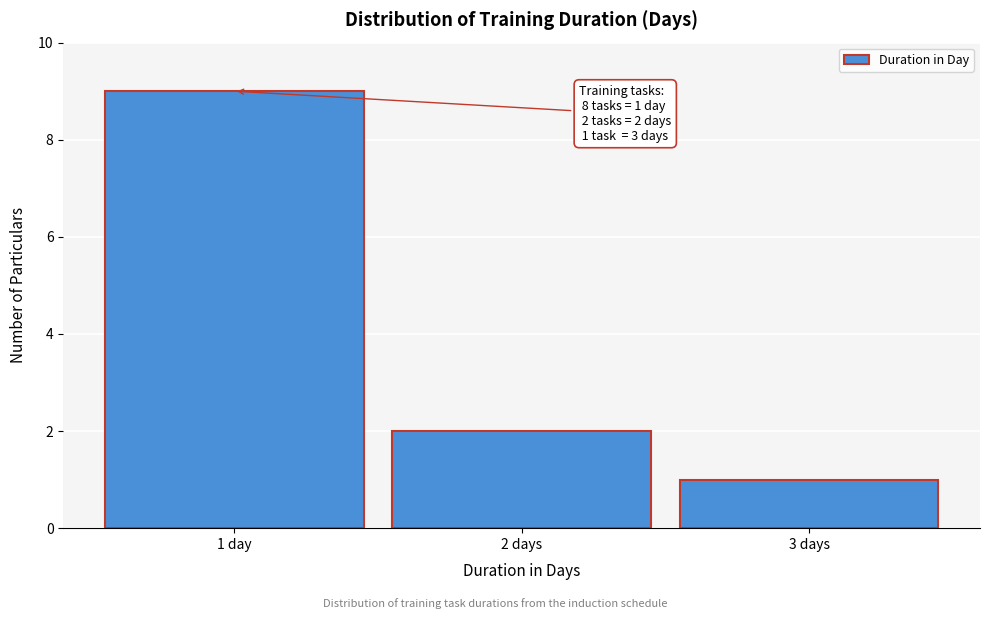

Reading right to left, list all the values displayed in this chart.

3 days=1	2 days=2	1 day=9